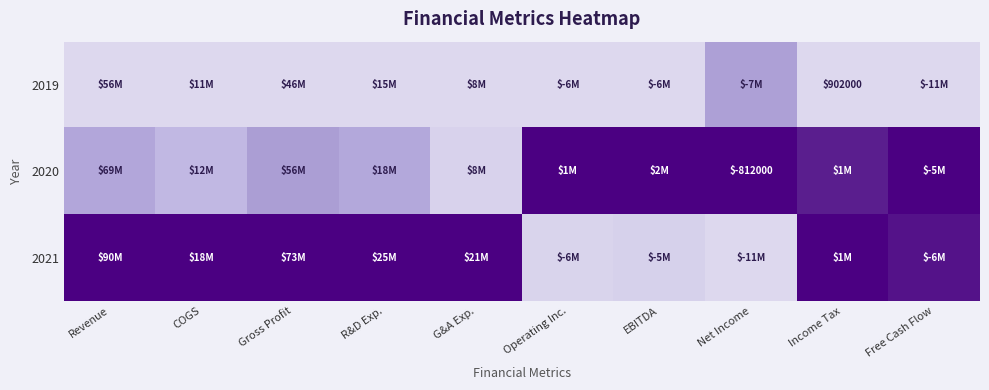

Count the 2019 values in the range 0 to 1.

10